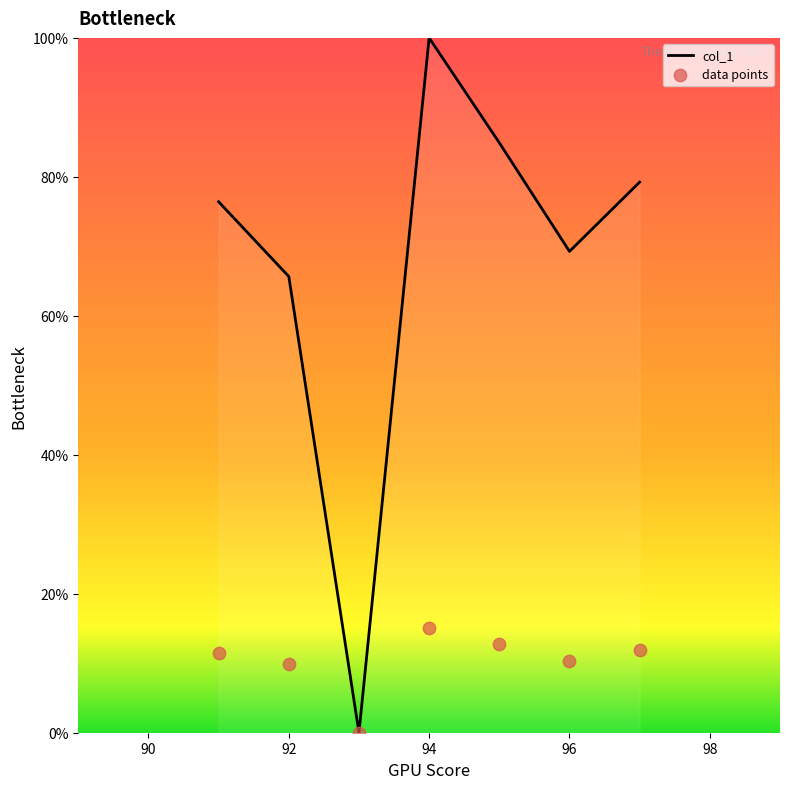

At which category is the sum across all series the highest?

94